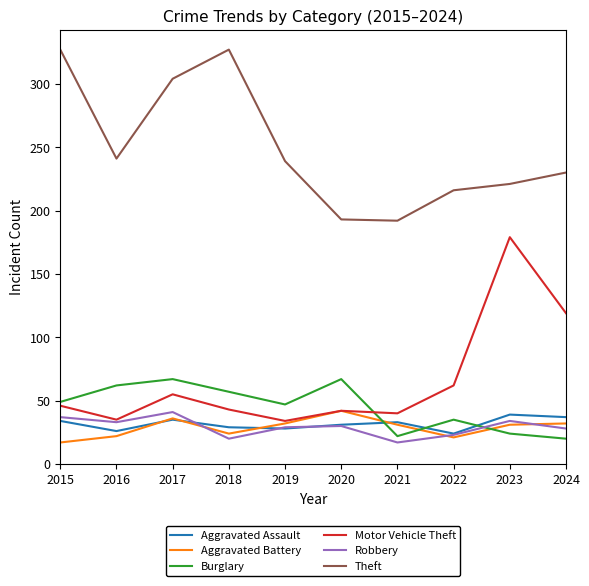

What is the spread (max minus min) of values at 2021?

175